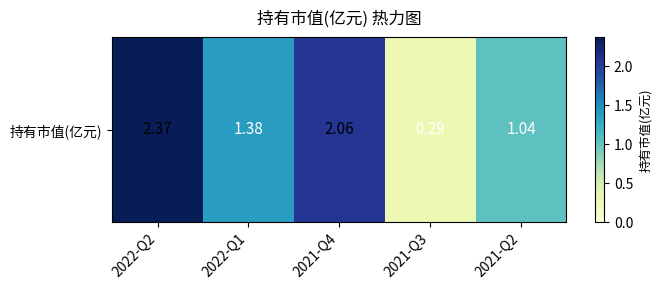

Read the value at 2021-Q4.

2.1